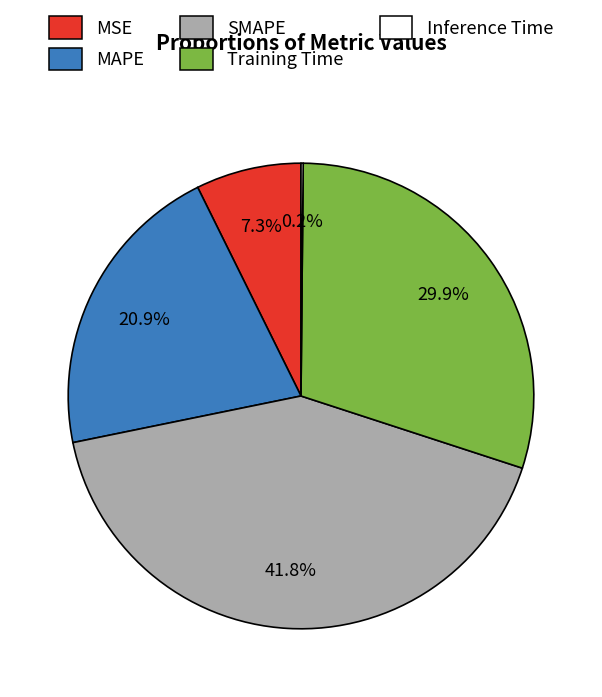

Does MSE represent more than half of the total?

No